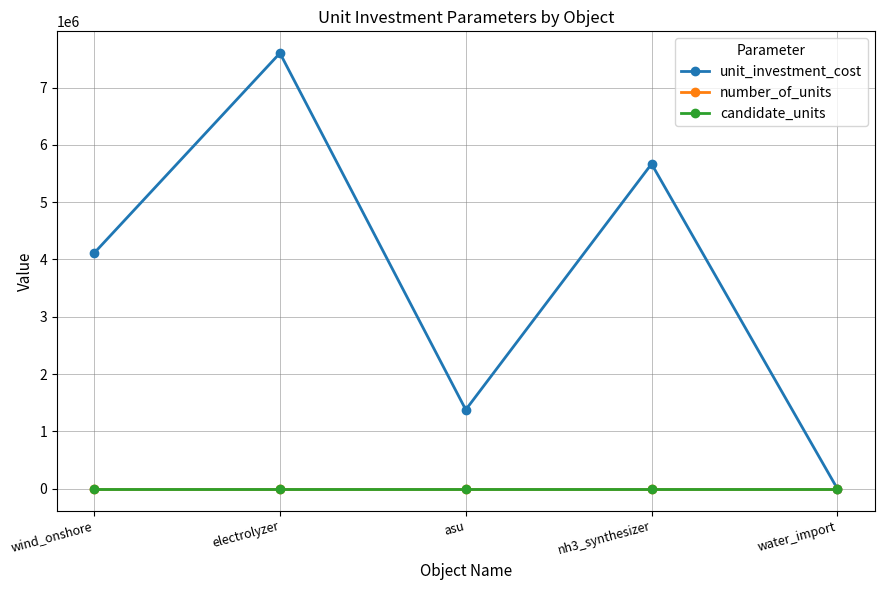

Which series changed the most between wind_onshore and water_import?

unit_investment_cost